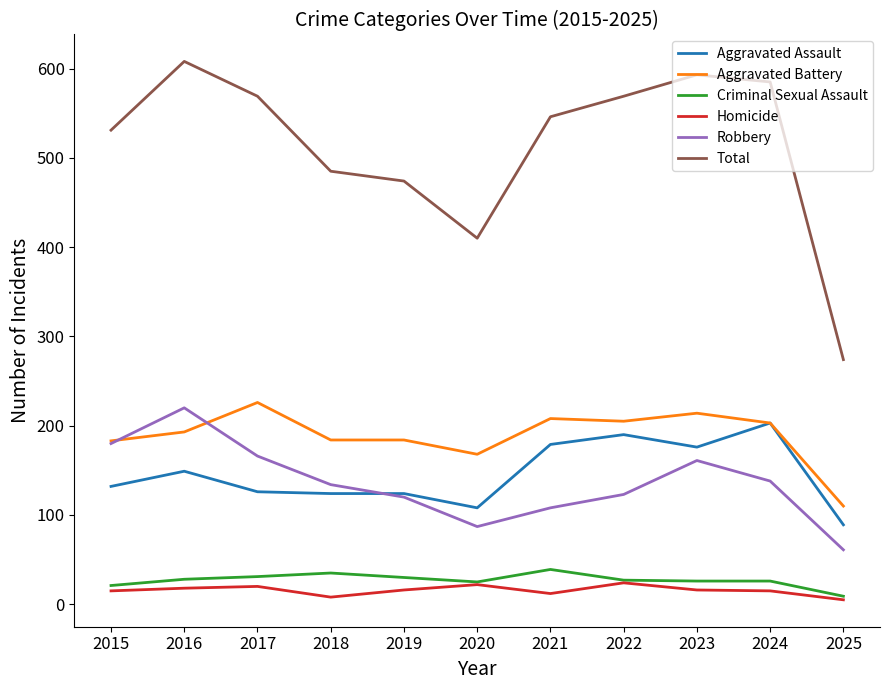

Between 2019 and 2020, which series saw the biggest shift?

Total